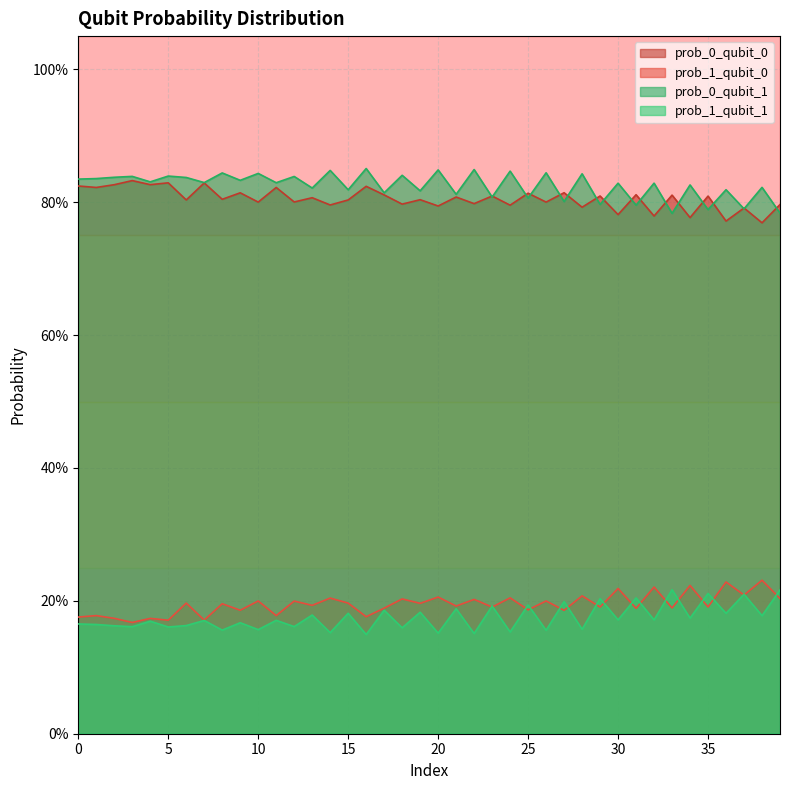

The prob_0_qubit_1 series shows 1.3 at 7. True or false?

False